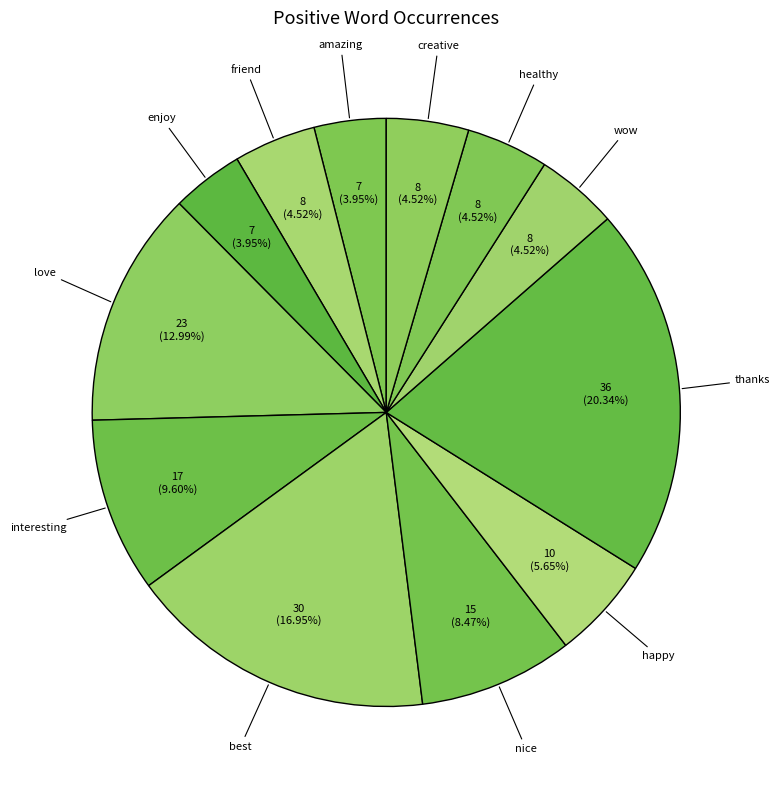

Rank the categories by value from lowest to highest.

amazing, enjoy, friend, wow, healthy, creative, happy, nice, interesting, love, best, thanks